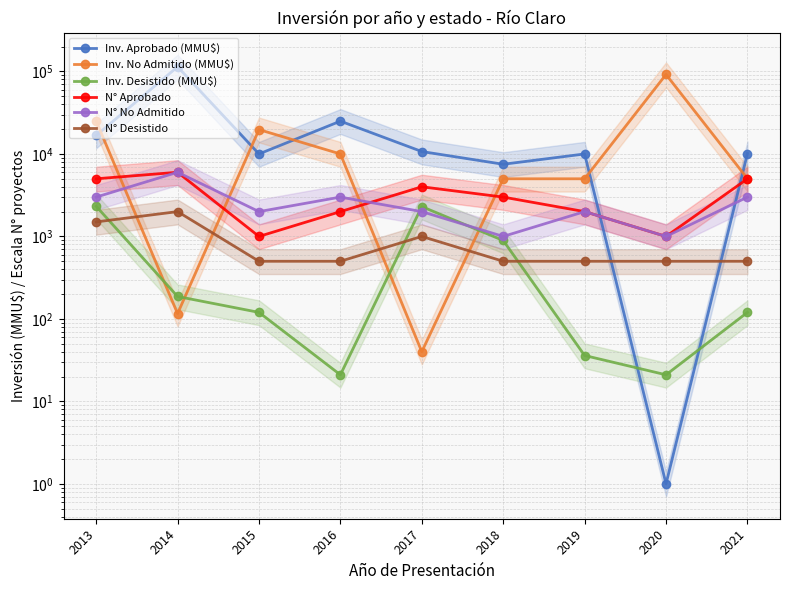

At how many categories does at least one series exceed 71872?

2